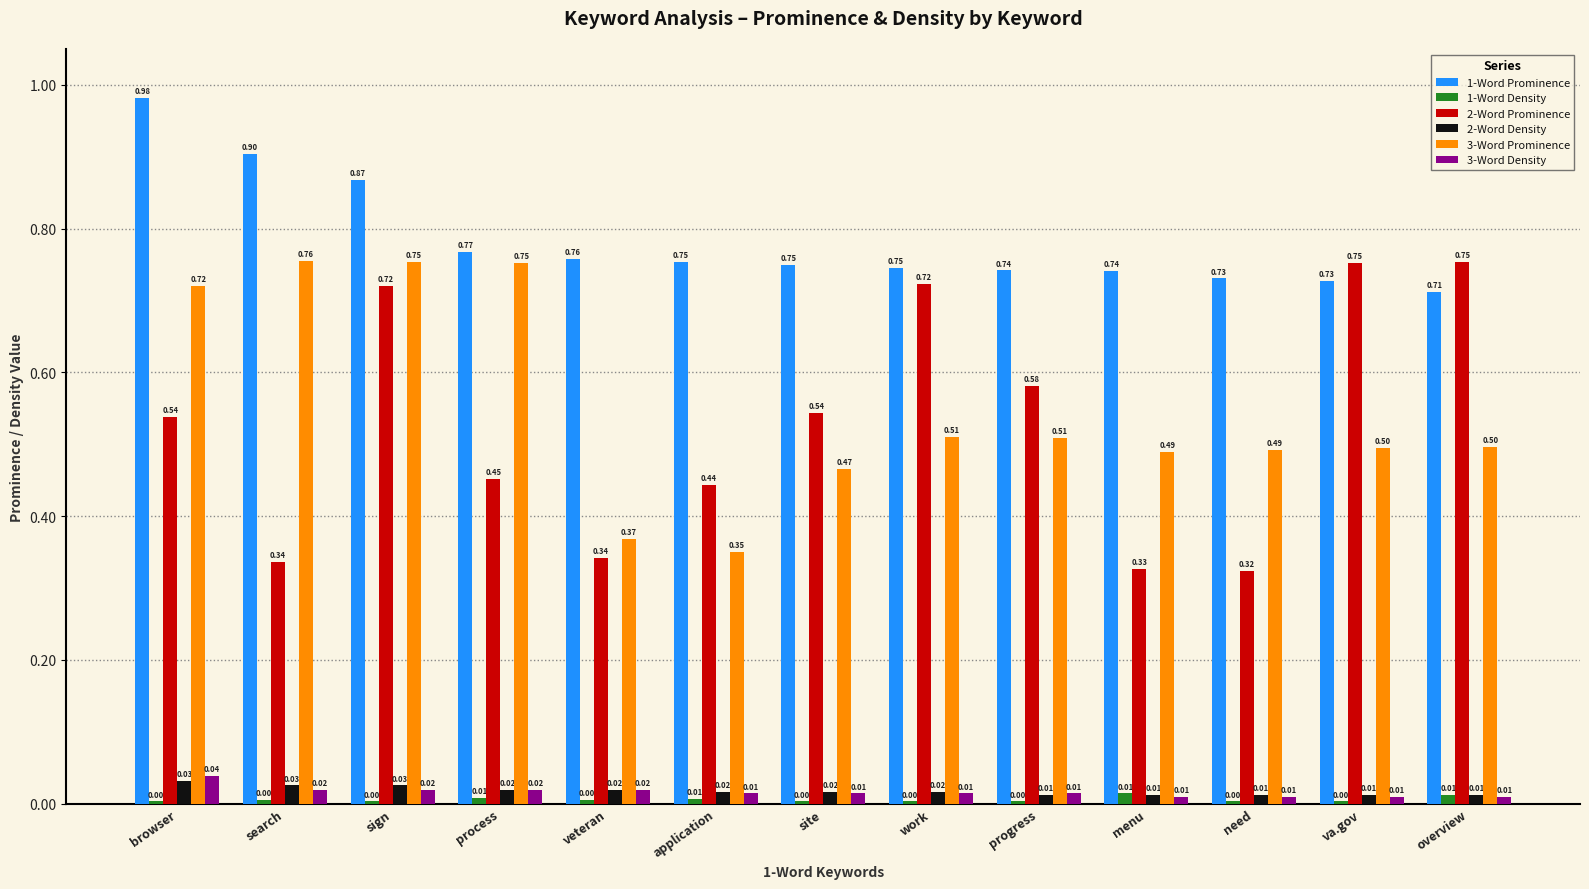

Which series has the largest range (max minus min)?

2-Word Prominence